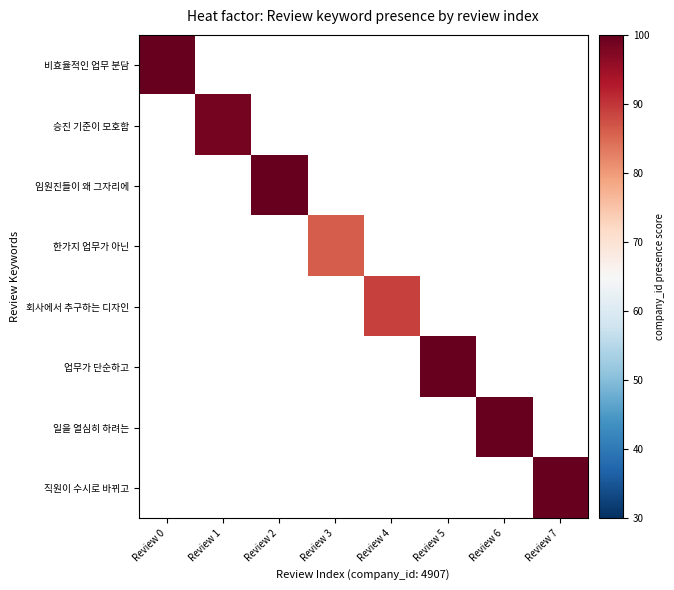

Between Review 3 and Review 2, which is larger?

Review 2